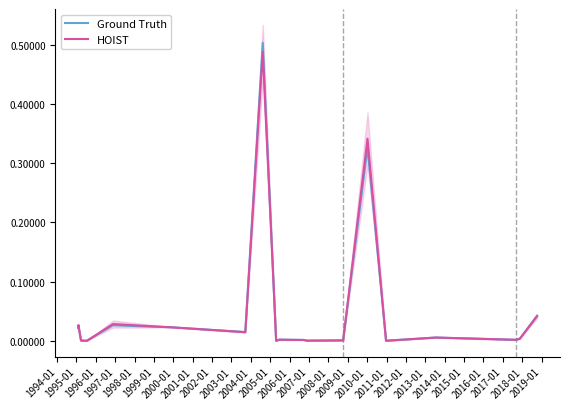

What is the label of the 15th point from the left?

2007-01